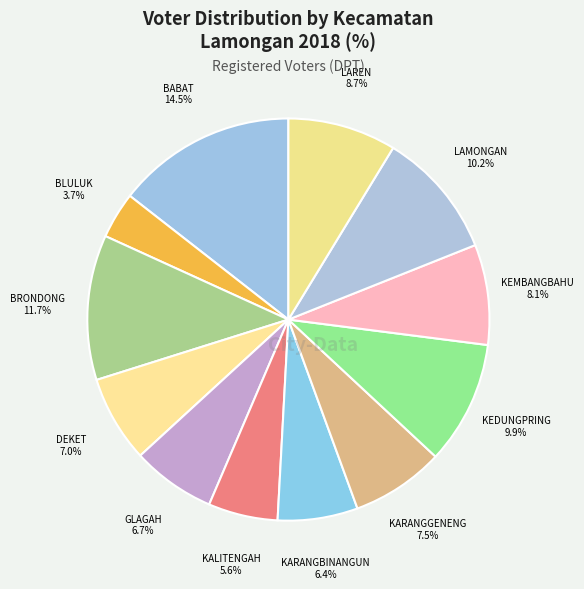

To the nearest percent, what percentage of the pie is DEKET?

7%